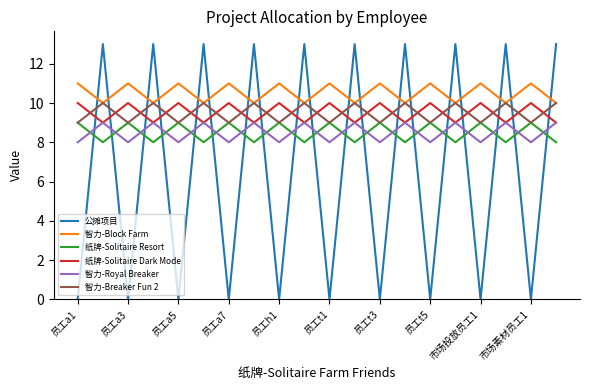

Which series has the largest total across all categories?

智力-Block Farm